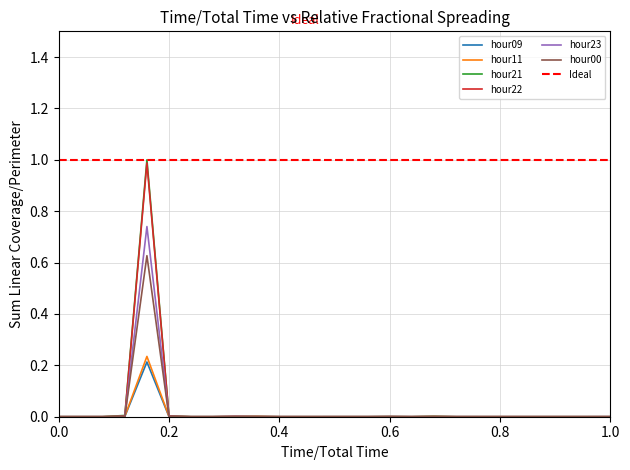

The hour21 series shows 0.0 at r. True or false?

True